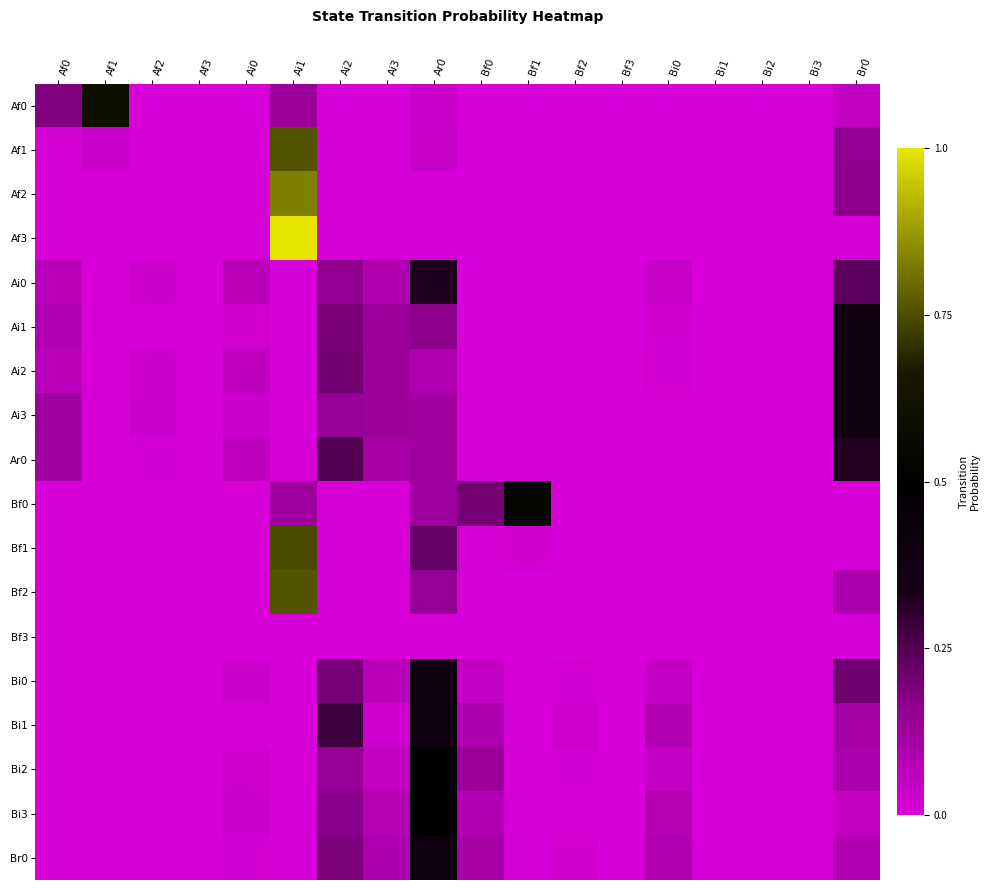

How many data points does each series have?

18